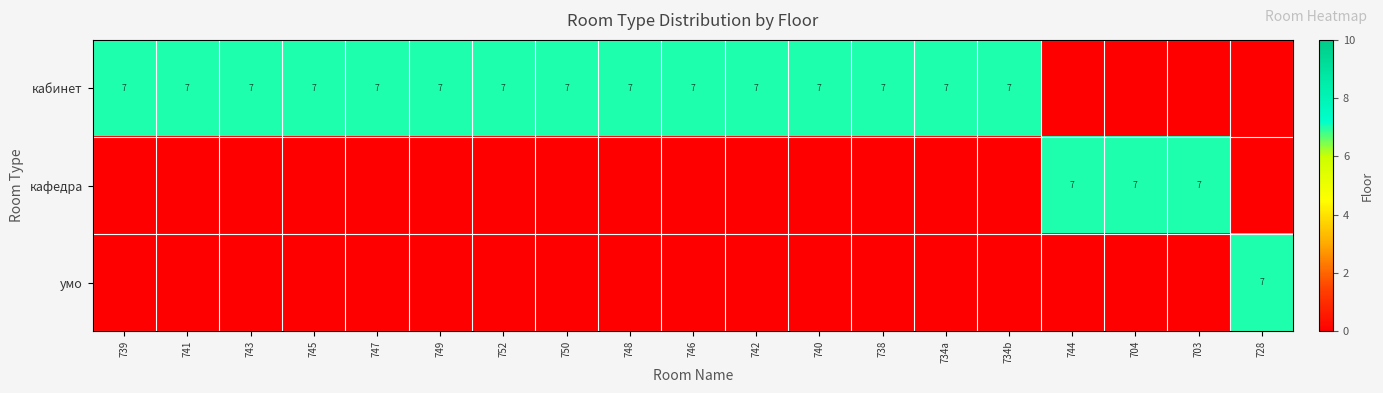

The кабинет series shows 4 at 738. True or false?

False